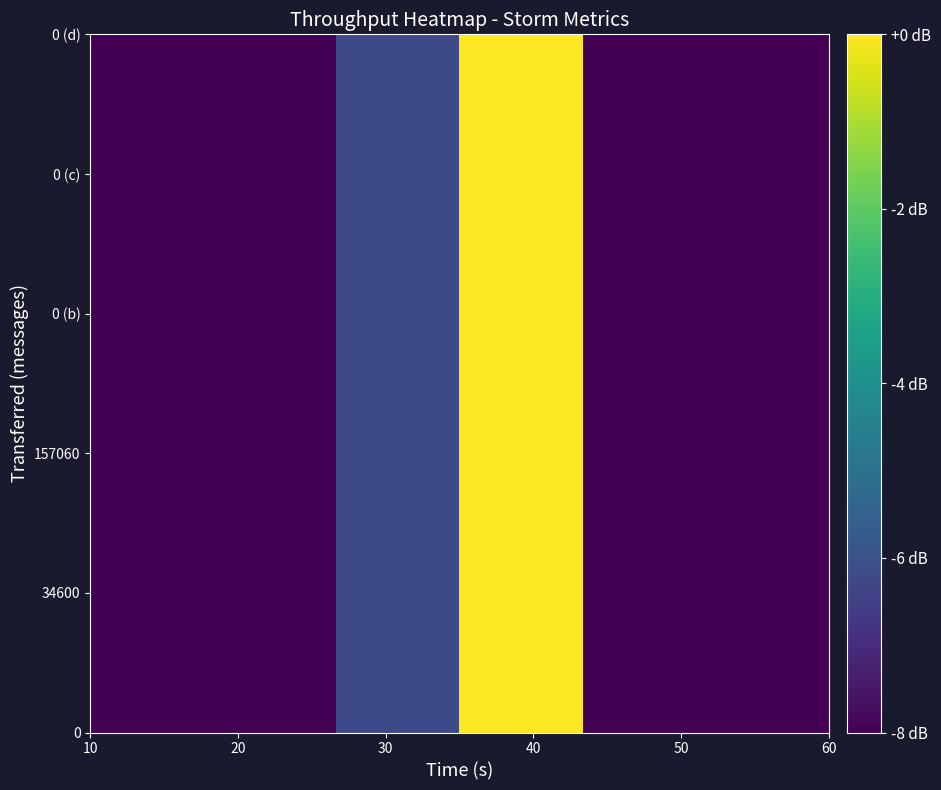

How many distinct data groups are displayed?

6